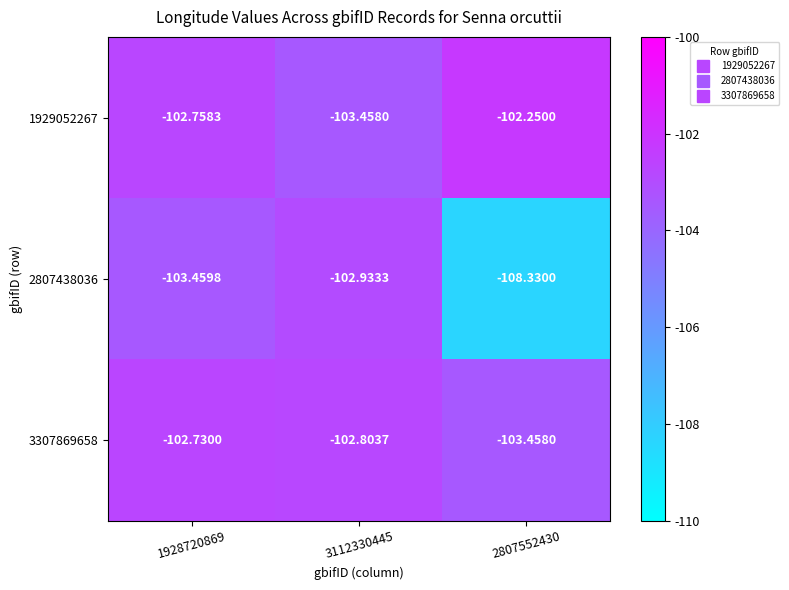

Is the value of 1929052267 at 3112330445 greater than the value of 2807438036 at 2807552430?

Yes